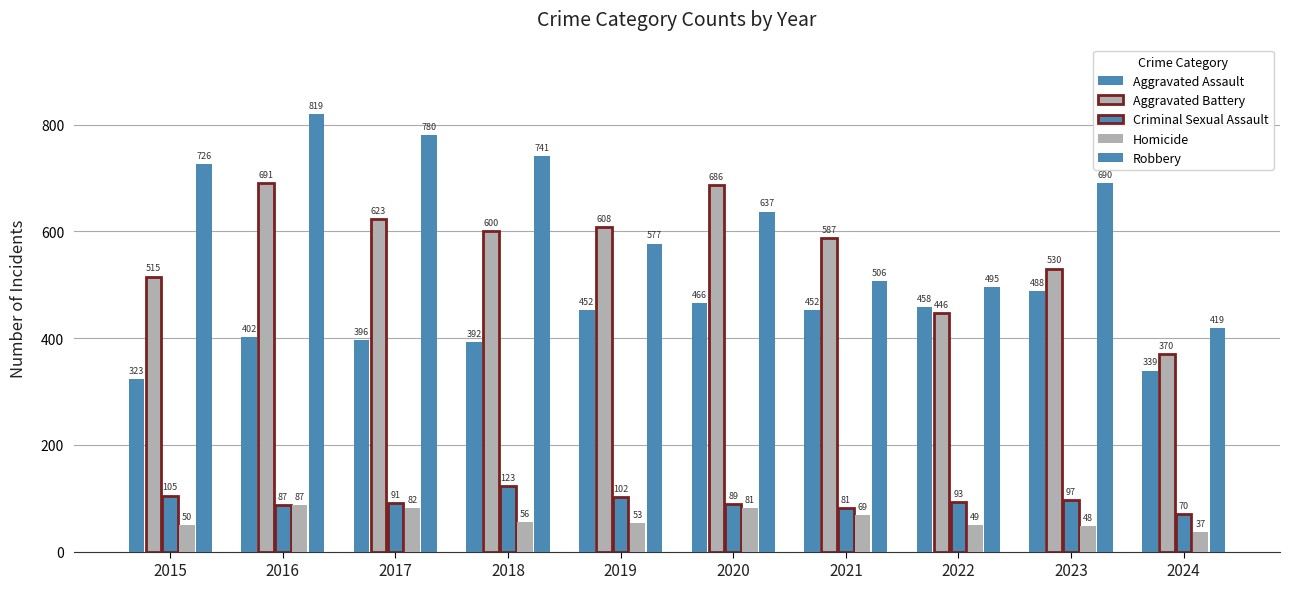

How many categories are shown in the chart?

10